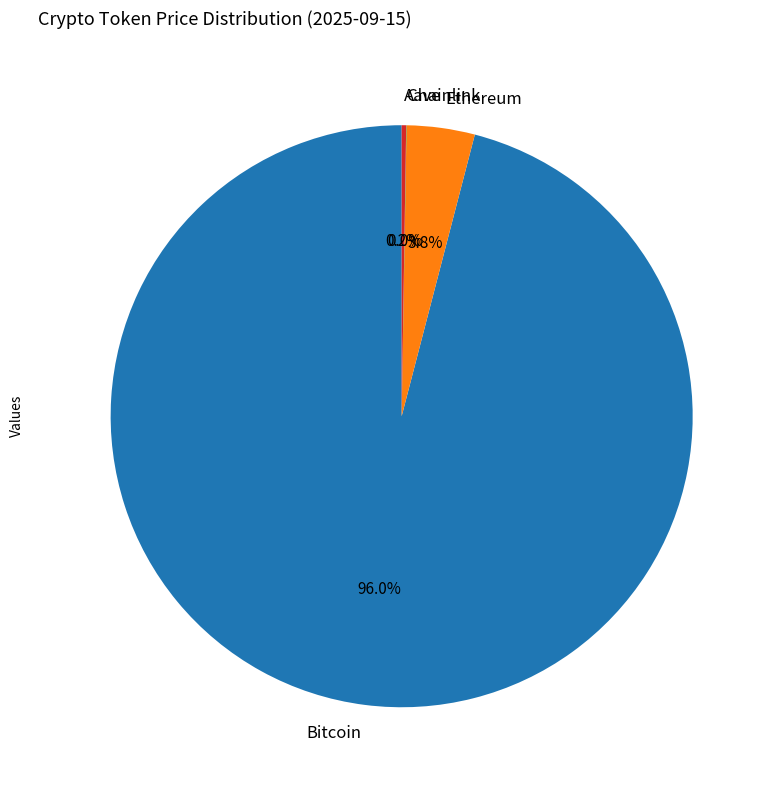

What is the largest slice in the pie chart?

Bitcoin